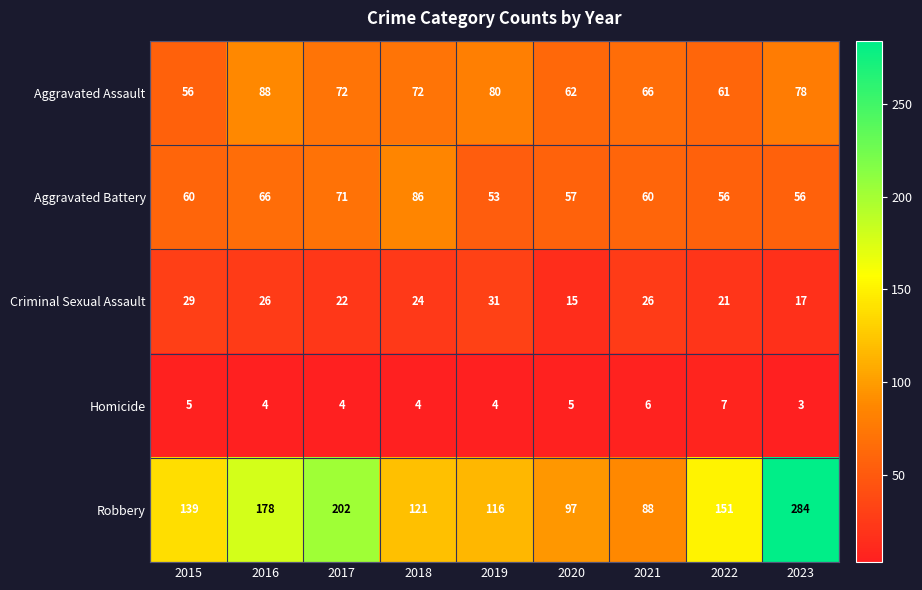

What is the difference between the maximum and minimum values in the Aggravated Assault series?

32